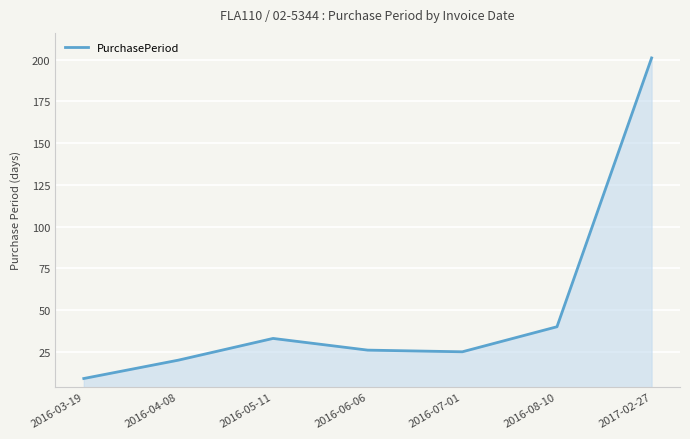

How many lines are shown in the chart?

1